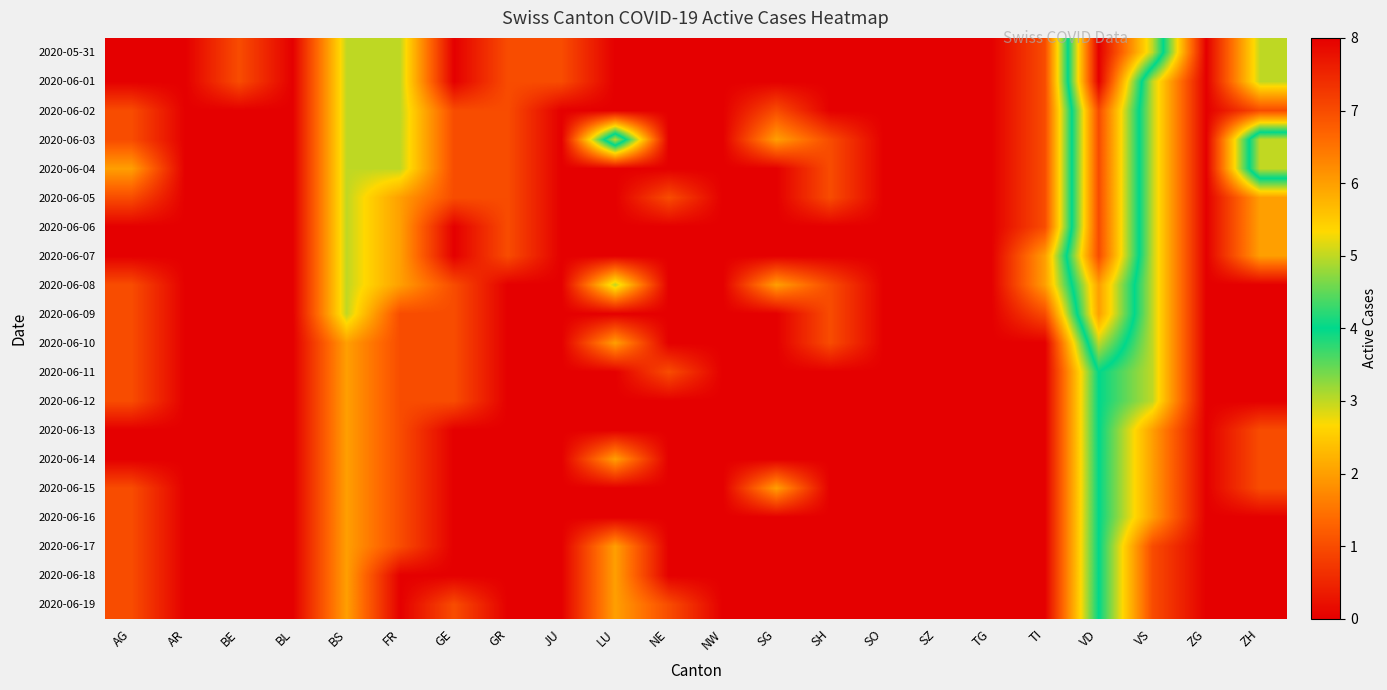

Reading left to right, list all the values displayed in this chart.

2020-05-31: AG=0	AR=0	BE=1	BL=0	BS=3	FR=3	GE=0	GR=1	JU=1	LU=0	NE=0	NW=0	SG=0	SH=0	SO=0	SZ=0	TG=0	TI=1	VD=8	VS=5	ZG=0	ZH=3
2020-06-01: AG=0	AR=0	BE=1	BL=0	BS=3	FR=3	GE=0	GR=1	JU=1	LU=0	NE=0	NW=0	SG=0	SH=0	SO=0	SZ=0	TG=0	TI=1	VD=8	VS=3	ZG=0	ZH=3
2020-06-02: AG=1	AR=0	BE=0	BL=0	BS=3	FR=3	GE=1	GR=1	JU=0	LU=0	NE=0	NW=0	SG=1	SH=0	SO=0	SZ=0	TG=0	TI=1	VD=7	VS=3	ZG=0	ZH=1
2020-06-03: AG=1	AR=0	BE=0	BL=0	BS=3	FR=3	GE=1	GR=1	JU=0	LU=5	NE=0	NW=0	SG=2	SH=1	SO=0	SZ=0	TG=0	TI=1	VD=7	VS=3	ZG=0	ZH=5
2020-06-04: AG=2	AR=0	BE=0	BL=0	BS=3	FR=3	GE=1	GR=1	JU=0	LU=0	NE=0	NW=0	SG=0	SH=1	SO=0	SZ=0	TG=0	TI=1	VD=7	VS=3	ZG=0	ZH=5
2020-06-05: AG=1	AR=0	BE=0	BL=0	BS=3	FR=2	GE=1	GR=1	JU=0	LU=0	NE=1	NW=0	SG=0	SH=1	SO=0	SZ=0	TG=0	TI=1	VD=7	VS=3	ZG=0	ZH=2
2020-06-06: AG=0	AR=0	BE=0	BL=0	BS=3	FR=2	GE=0	GR=1	JU=0	LU=0	NE=0	NW=0	SG=0	SH=0	SO=0	SZ=0	TG=0	TI=1	VD=7	VS=3	ZG=0	ZH=2
2020-06-07: AG=0	AR=0	BE=0	BL=0	BS=3	FR=2	GE=0	GR=1	JU=0	LU=0	NE=0	NW=0	SG=0	SH=0	SO=0	SZ=0	TG=0	TI=2	VD=7	VS=3	ZG=0	ZH=2
2020-06-08: AG=1	AR=0	BE=0	BL=0	BS=3	FR=2	GE=1	GR=0	JU=0	LU=3	NE=0	NW=0	SG=2	SH=1	SO=0	SZ=0	TG=0	TI=2	VD=6	VS=3	ZG=0	ZH=0
2020-06-09: AG=1	AR=0	BE=0	BL=0	BS=3	FR=1	GE=1	GR=0	JU=0	LU=0	NE=0	NW=0	SG=0	SH=1	SO=0	SZ=0	TG=0	TI=1	VD=6	VS=3	ZG=0	ZH=0
2020-06-10: AG=1	AR=0	BE=0	BL=0	BS=2	FR=1	GE=1	GR=0	JU=0	LU=2	NE=0	NW=0	SG=0	SH=1	SO=0	SZ=0	TG=0	TI=0	VD=5	VS=3	ZG=0	ZH=0
2020-06-11: AG=1	AR=0	BE=0	BL=0	BS=2	FR=1	GE=1	GR=0	JU=0	LU=0	NE=1	NW=0	SG=0	SH=0	SO=0	SZ=0	TG=0	TI=0	VD=4	VS=3	ZG=0	ZH=0
2020-06-12: AG=1	AR=0	BE=0	BL=0	BS=2	FR=1	GE=1	GR=0	JU=0	LU=0	NE=0	NW=0	SG=0	SH=0	SO=0	SZ=0	TG=0	TI=0	VD=4	VS=3	ZG=0	ZH=0
2020-06-13: AG=0	AR=0	BE=0	BL=0	BS=2	FR=1	GE=0	GR=0	JU=0	LU=0	NE=0	NW=0	SG=0	SH=0	SO=0	SZ=0	TG=0	TI=0	VD=4	VS=2	ZG=0	ZH=1
2020-06-14: AG=0	AR=0	BE=0	BL=0	BS=2	FR=1	GE=0	GR=0	JU=0	LU=2	NE=0	NW=0	SG=0	SH=0	SO=0	SZ=0	TG=0	TI=0	VD=4	VS=2	ZG=0	ZH=1
2020-06-15: AG=1	AR=0	BE=0	BL=0	BS=2	FR=1	GE=0	GR=0	JU=0	LU=0	NE=0	NW=0	SG=2	SH=0	SO=0	SZ=0	TG=0	TI=0	VD=4	VS=2	ZG=0	ZH=1
2020-06-16: AG=1	AR=0	BE=0	BL=0	BS=2	FR=1	GE=0	GR=0	JU=0	LU=0	NE=0	NW=0	SG=0	SH=0	SO=0	SZ=0	TG=0	TI=0	VD=4	VS=2	ZG=0	ZH=0
2020-06-17: AG=1	AR=0	BE=0	BL=0	BS=2	FR=1	GE=0	GR=0	JU=0	LU=2	NE=0	NW=0	SG=0	SH=0	SO=0	SZ=0	TG=0	TI=0	VD=4	VS=1	ZG=0	ZH=0
2020-06-18: AG=1	AR=0	BE=0	BL=0	BS=2	FR=0	GE=0	GR=0	JU=0	LU=2	NE=0	NW=0	SG=0	SH=0	SO=0	SZ=0	TG=0	TI=0	VD=4	VS=1	ZG=0	ZH=0
2020-06-19: AG=1	AR=0	BE=0	BL=0	BS=2	FR=0	GE=1	GR=0	JU=0	LU=2	NE=1	NW=0	SG=0	SH=0	SO=0	SZ=0	TG=0	TI=0	VD=4	VS=1	ZG=0	ZH=0